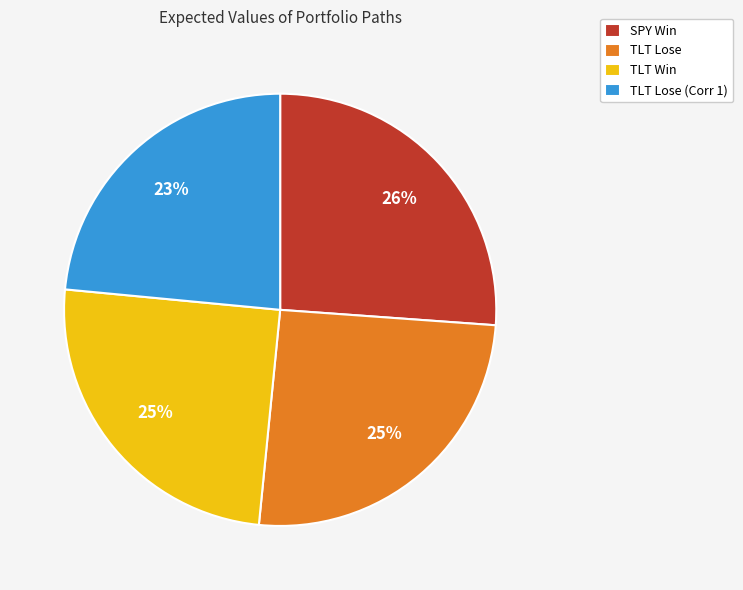

Does any single category account for the majority?

No